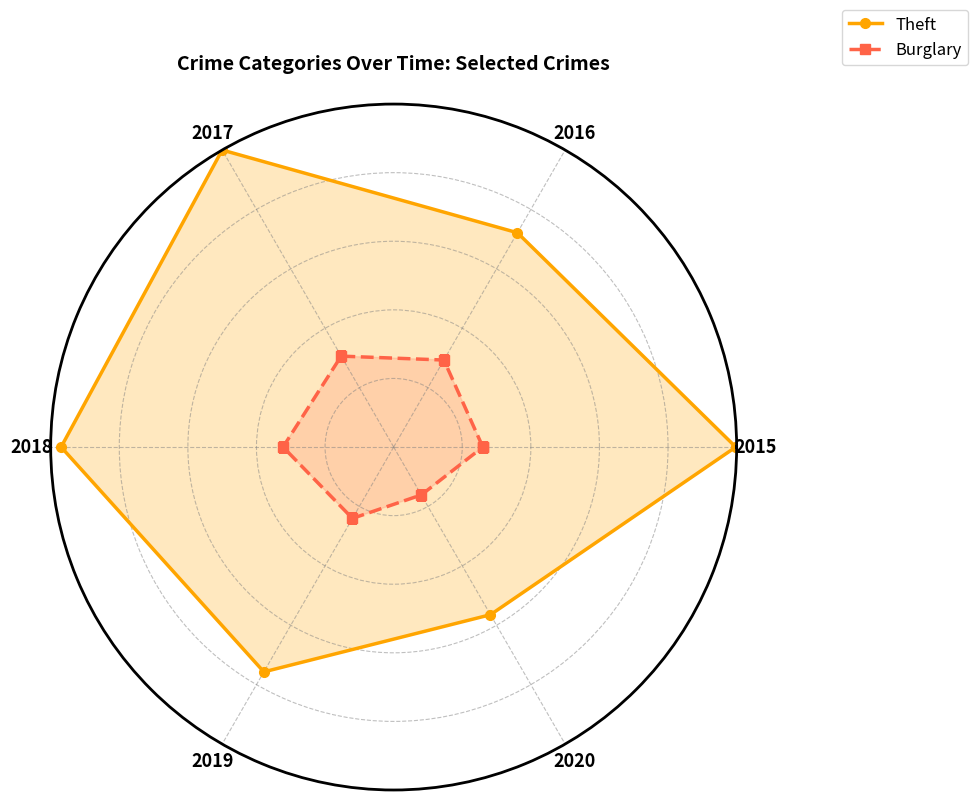

True or false: Theft and Burglary cross at least once.

False